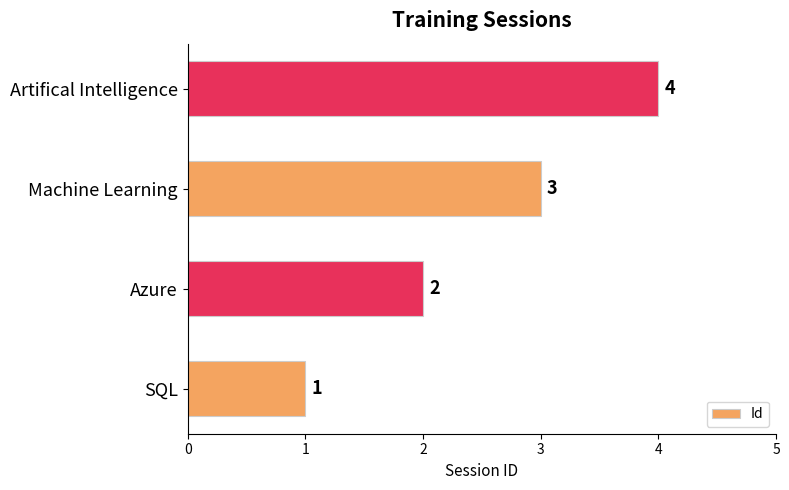

List the labels in order of value, smallest first.

SQL, Azure, Machine Learning, Artifical Intelligence